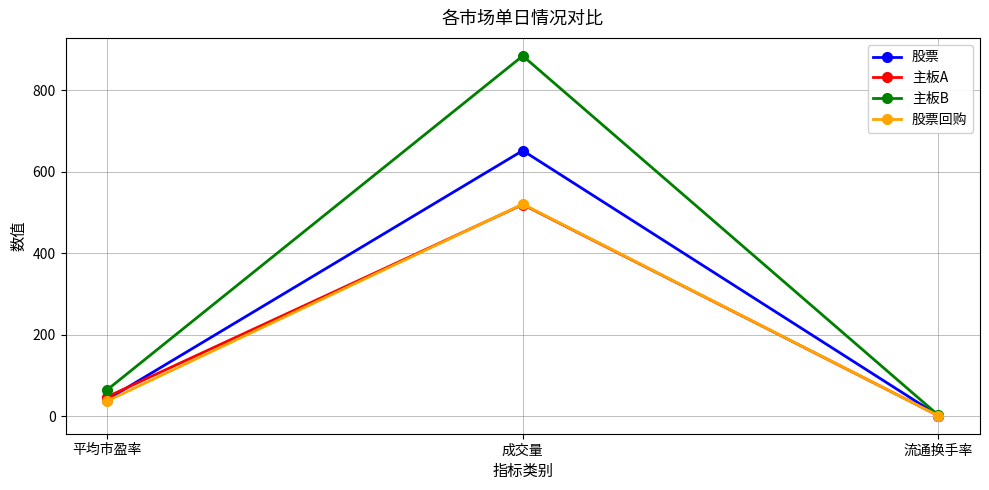

What is the difference between the highest and lowest values at 流通换手率?

1.1